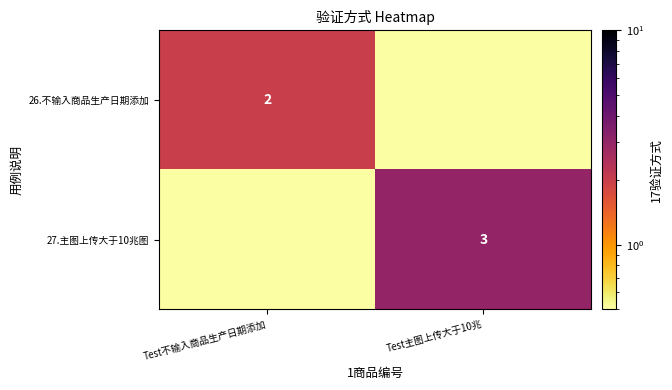

Is it true that 27.主图上传大于10兆图 equals 0.0 at Test不输入商品生产日期添加?

True